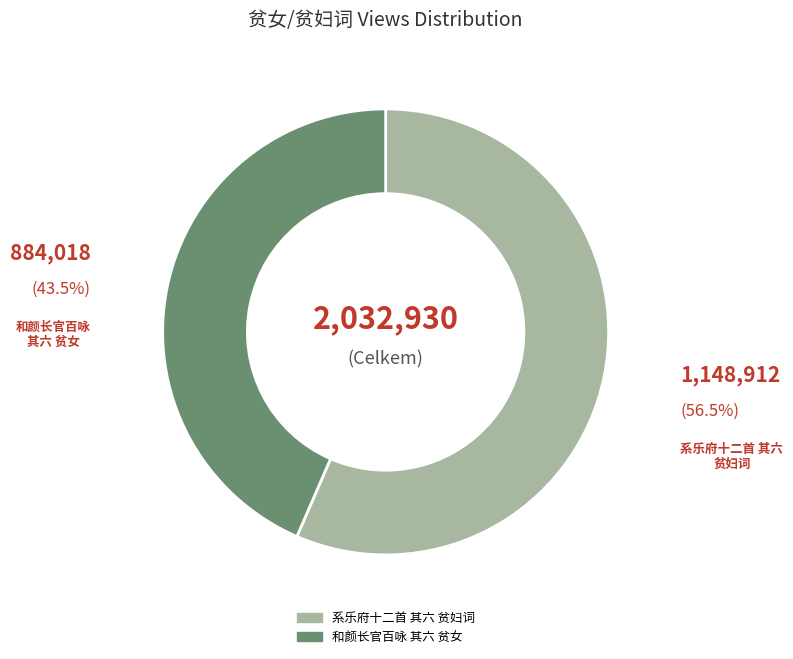

What is the ratio of the value at 和颜长官百咏 其六 贫女 to the value at 系乐府十二首 其六 贫妇词?

0.8